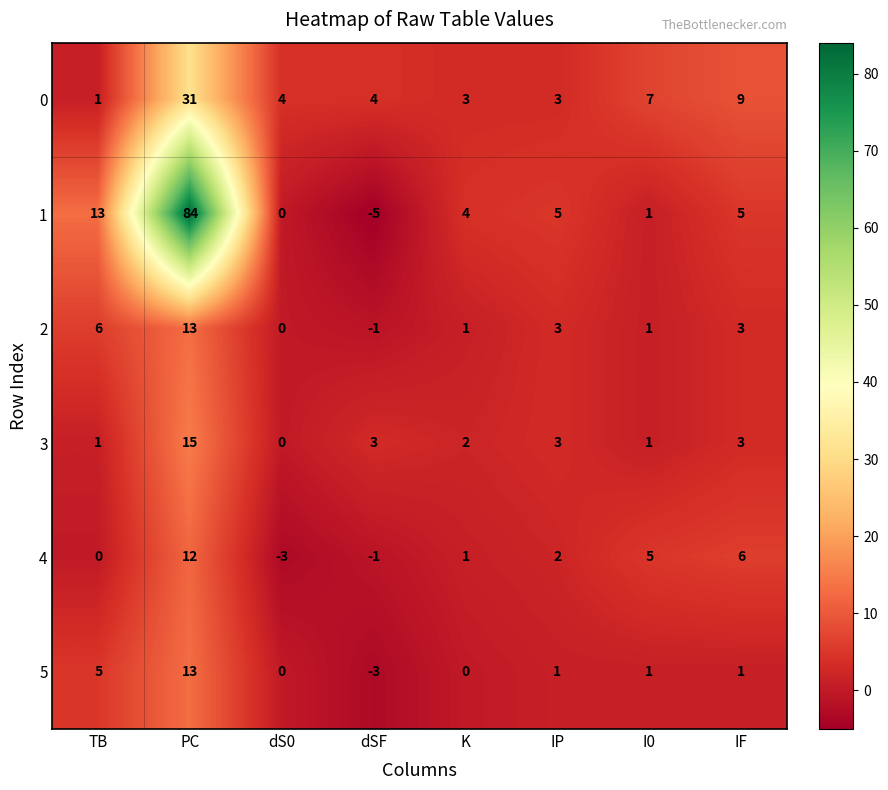

At how many categories does at least one series exceed 63?

1